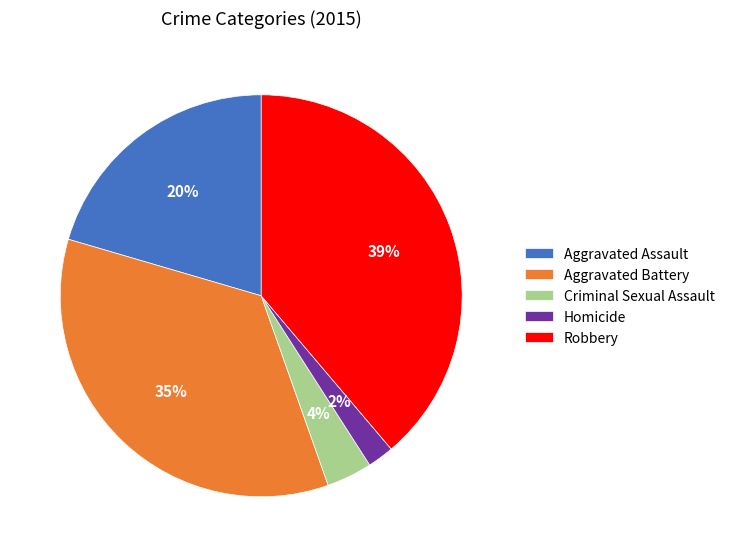

How many segments does this pie chart have?

5